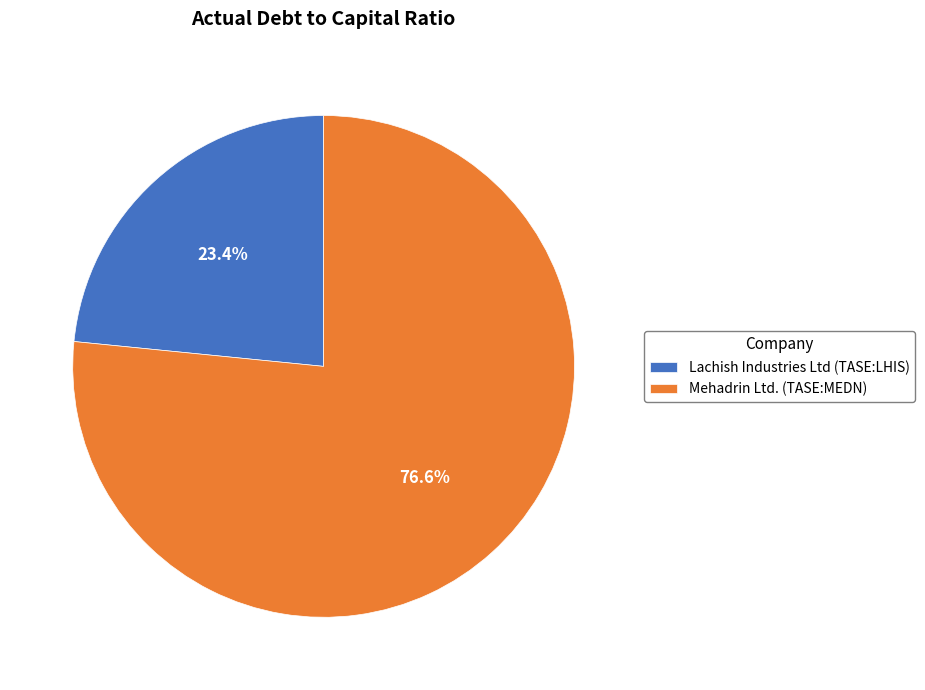

Which category has the smallest portion of the pie?

Lachish Industries Ltd (TASE:LHIS)